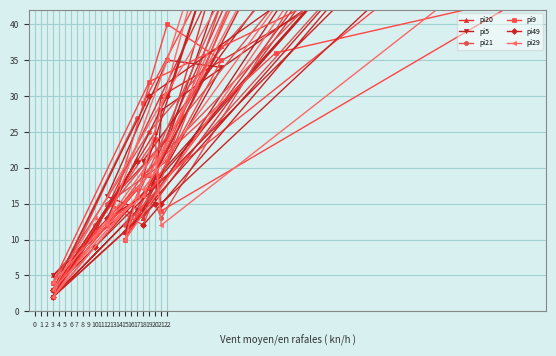

Is the value of pi20 at 20 greater than the value of pi9 at 3?

Yes